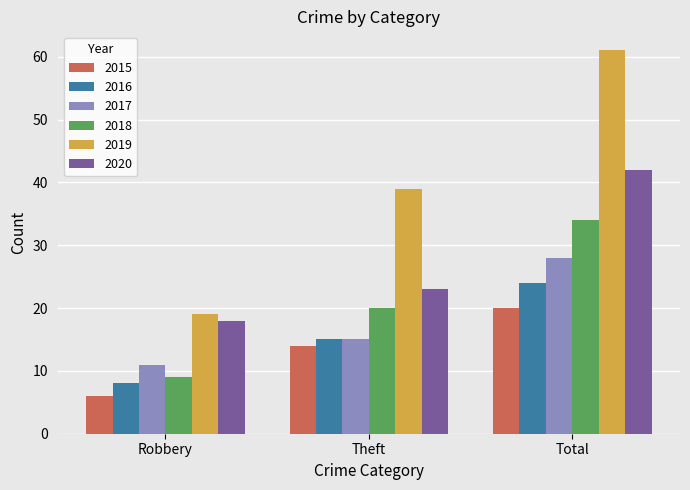

How many groups of bars are there?

3